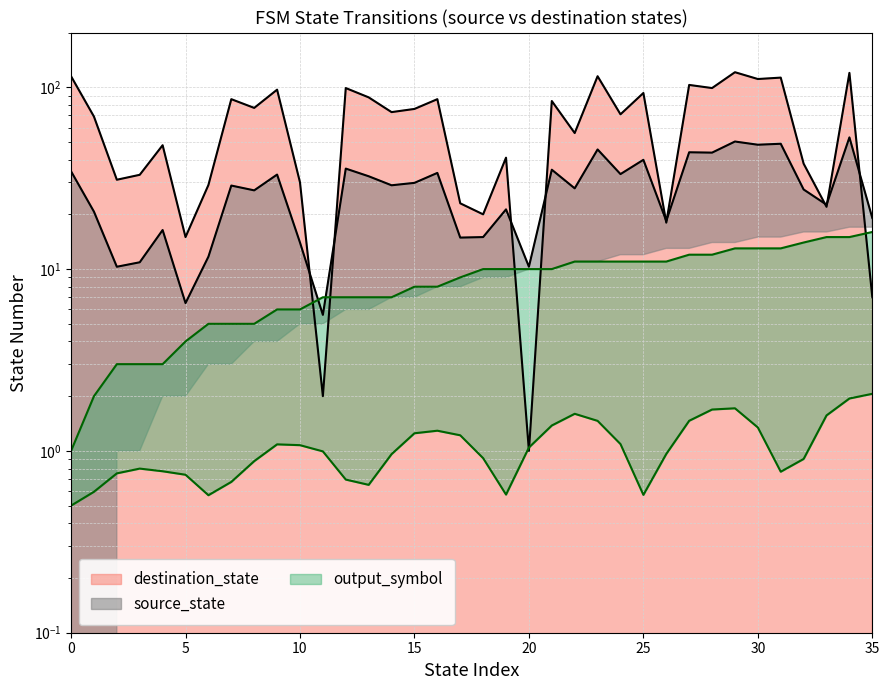

How many values in the destination_state series exceed 73?

17